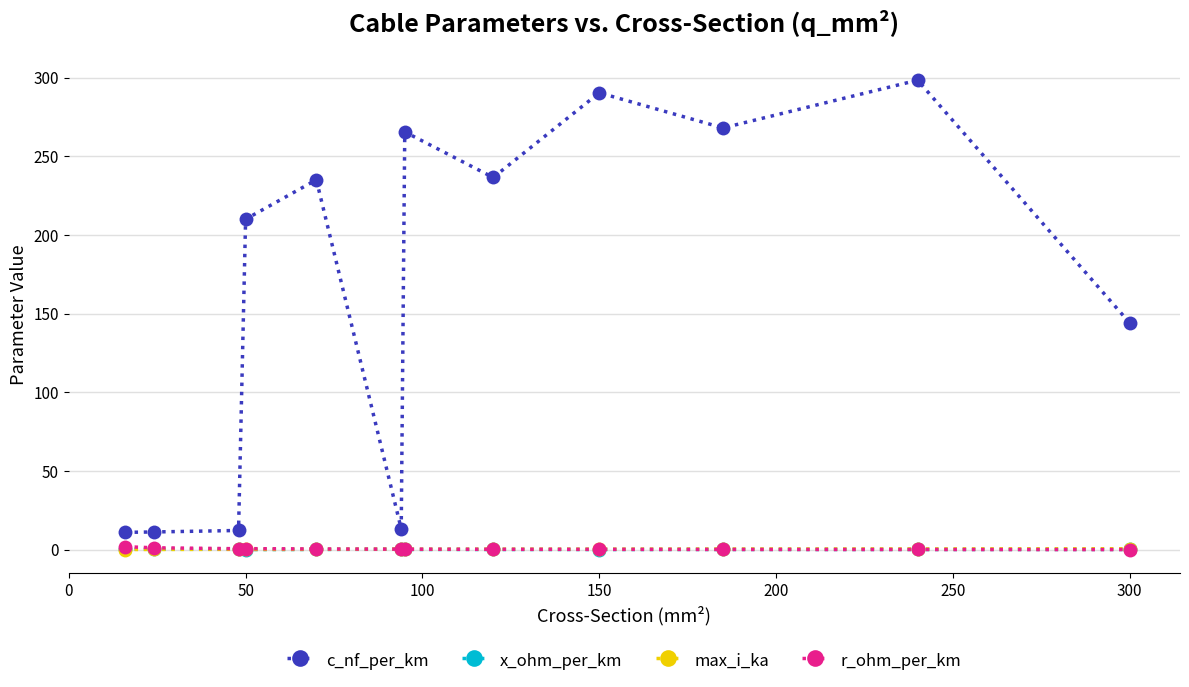

True or false: c_nf_per_km and x_ohm_per_km intersect in this chart.

False